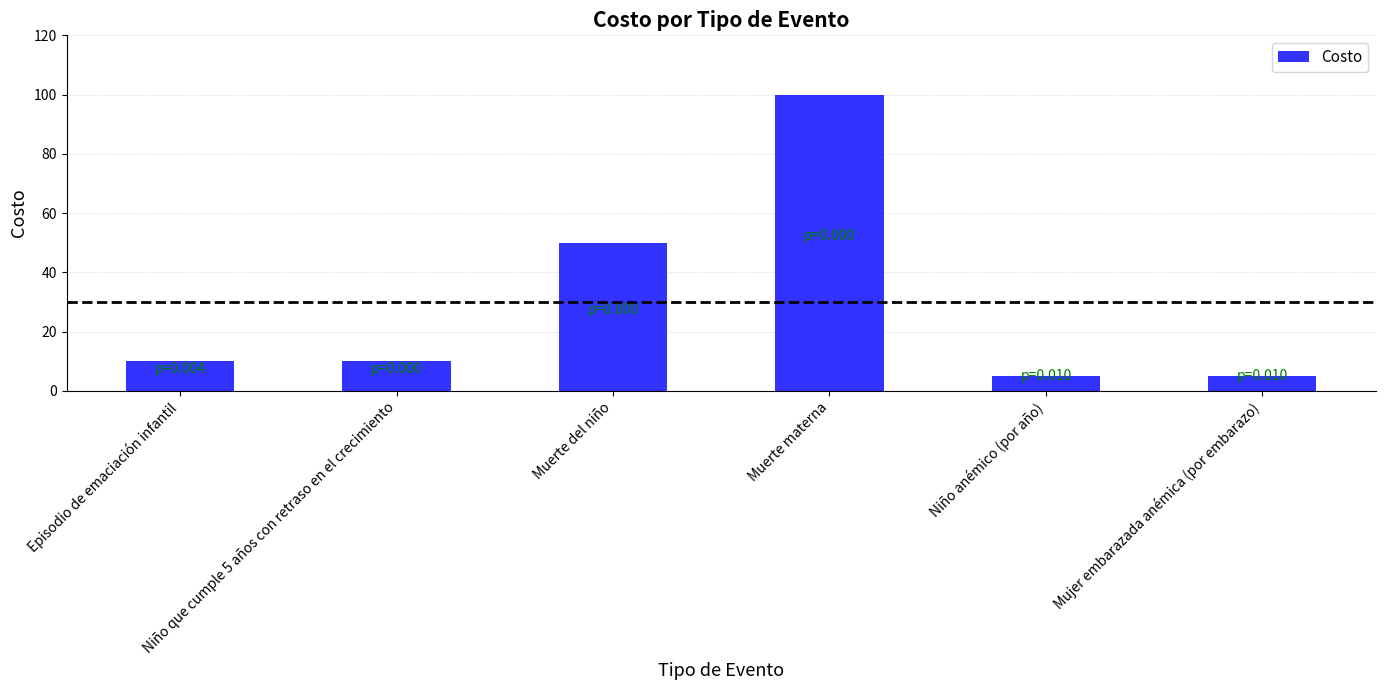

Count the number of categories in the chart.

6